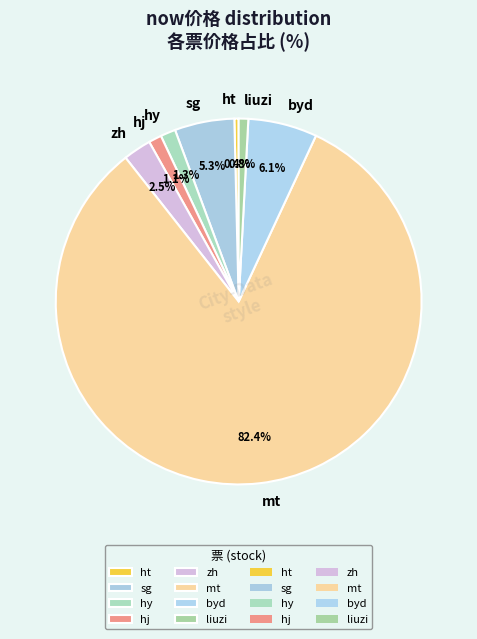

True or false: byd accounts for 1% of the total.

False